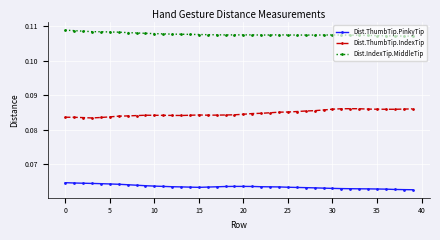

True or false: Dist.ThumbTip.IndexTip and Dist.IndexTip.MiddleTip cross at least once.

False